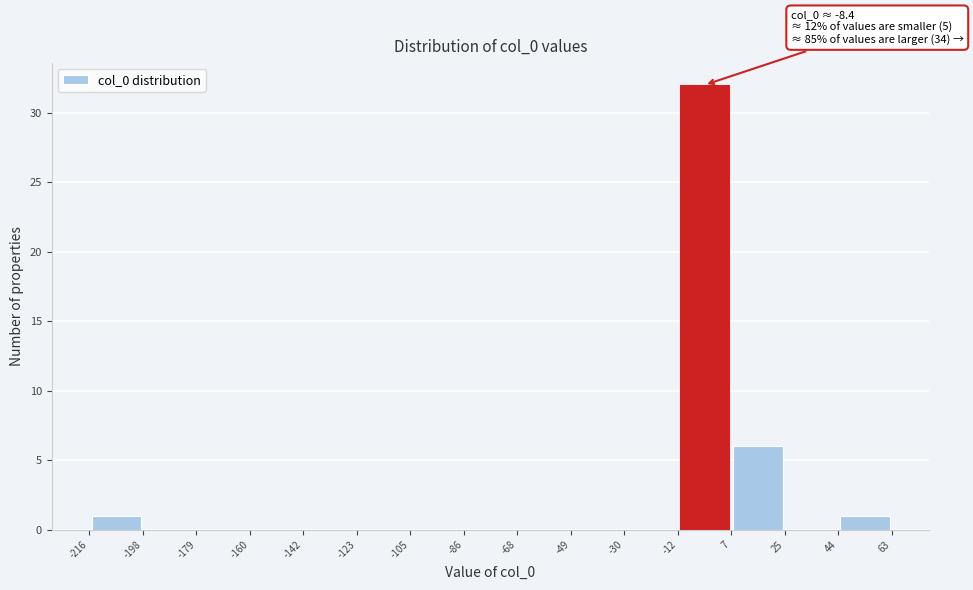

Which range on the x-axis has the tallest bar?

-12 to 7